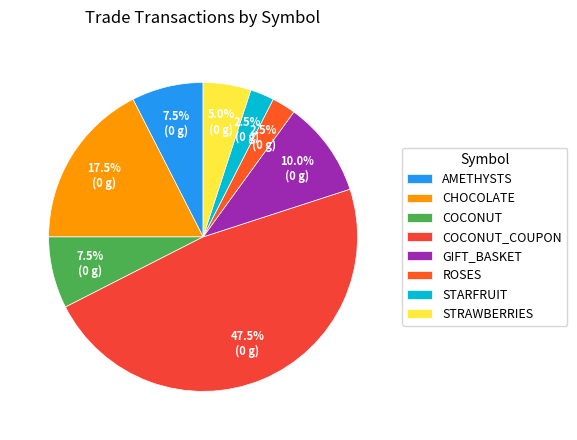

How many segments does this pie chart have?

8